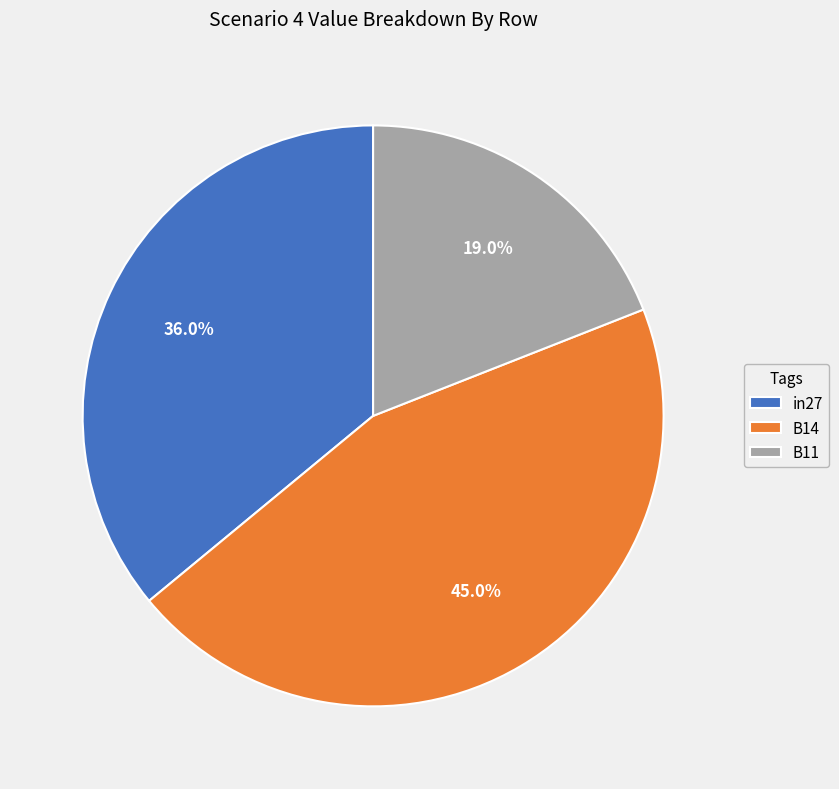

True or false: B11 accounts for 6% of the total.

False